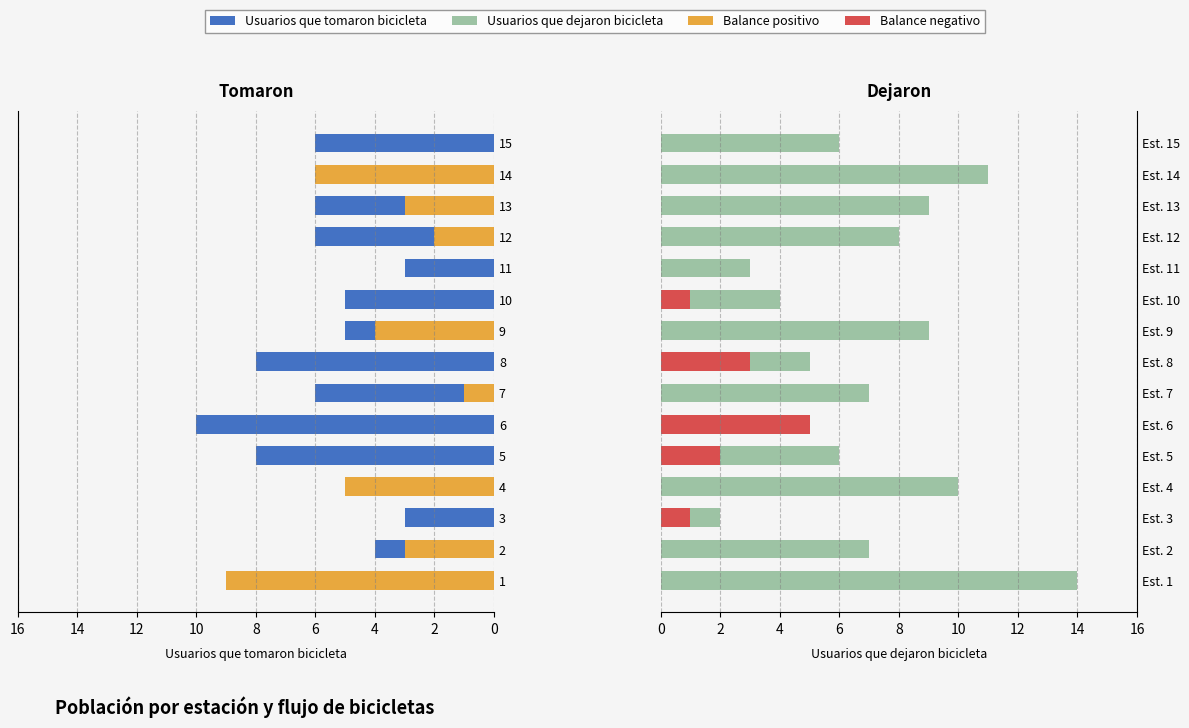

What is the difference between the maximum and minimum values in the Balance (negativo) series?

5